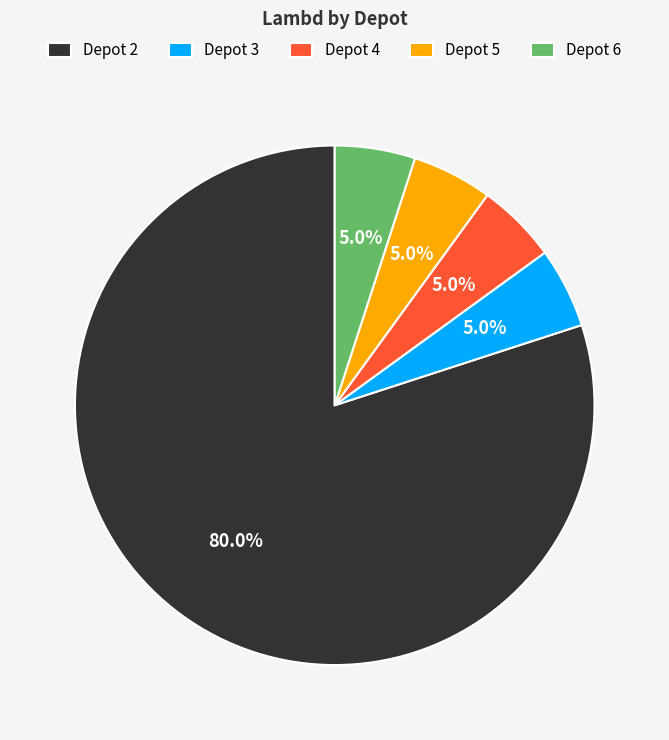

Do Depot 5 and Depot 3 together represent more than half of the pie?

No